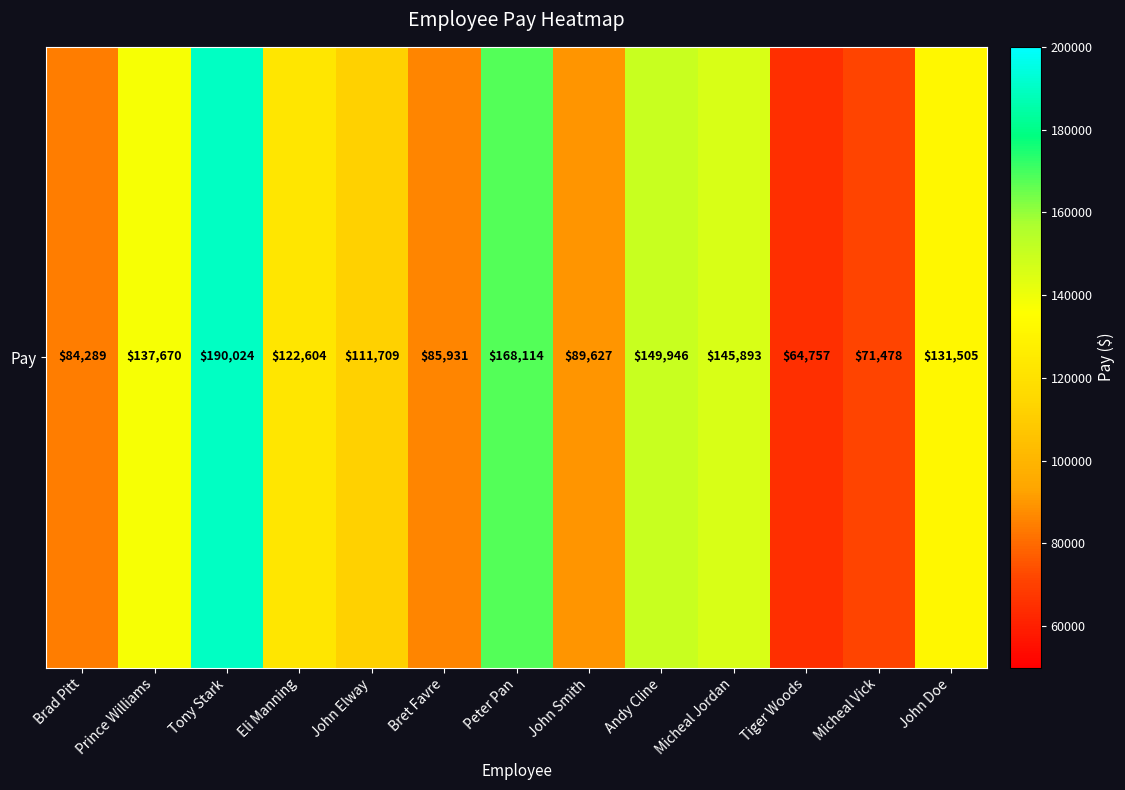

At which label does the data first exceed 122604?

Prince Williams